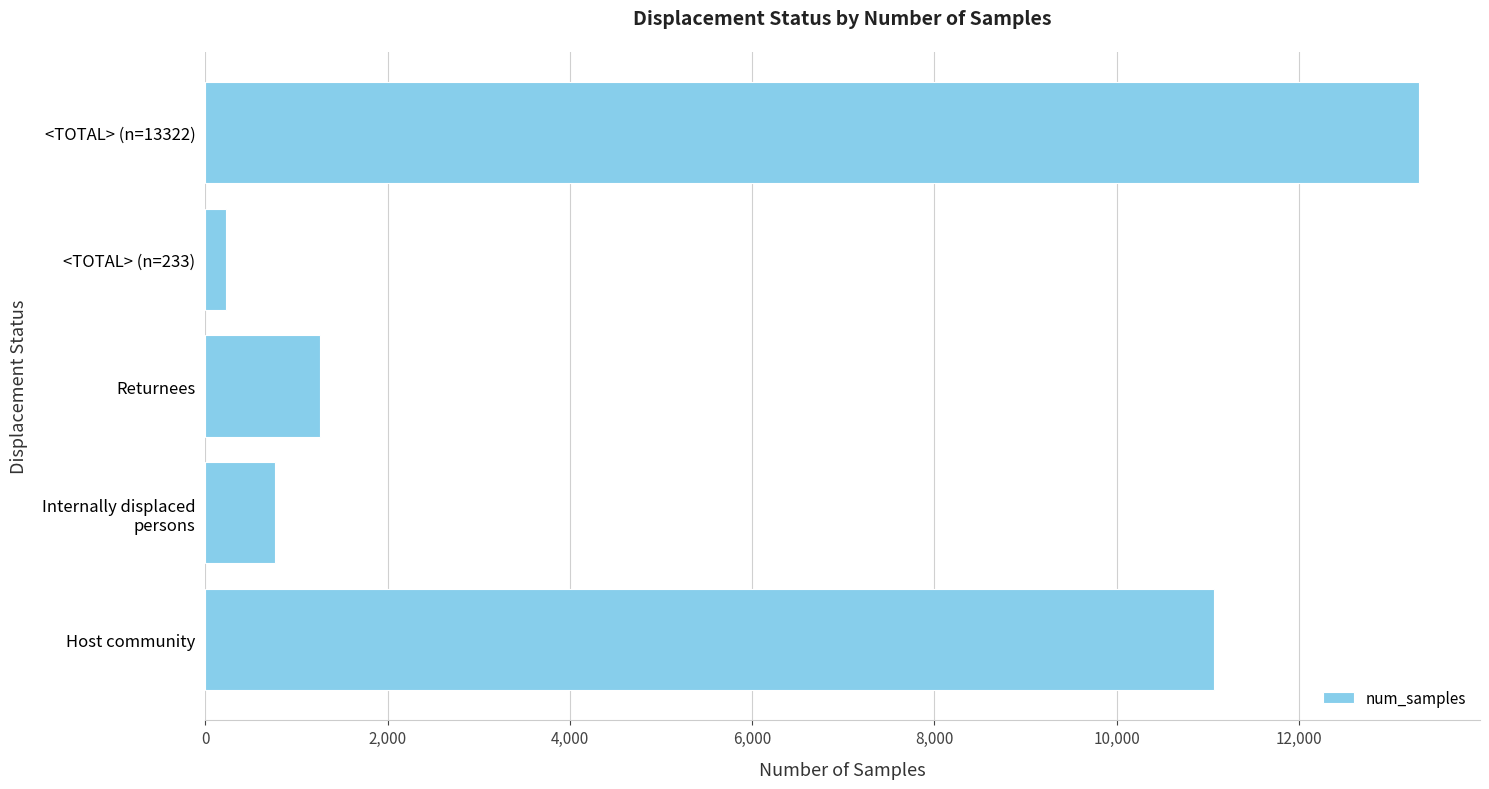

Which category has the highest value across all series?

<TOTAL> (n=13322)